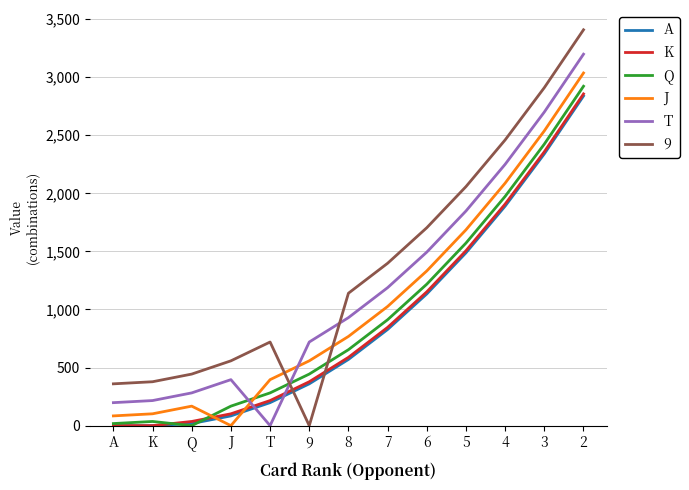

Which series has the largest range (max minus min)?

9